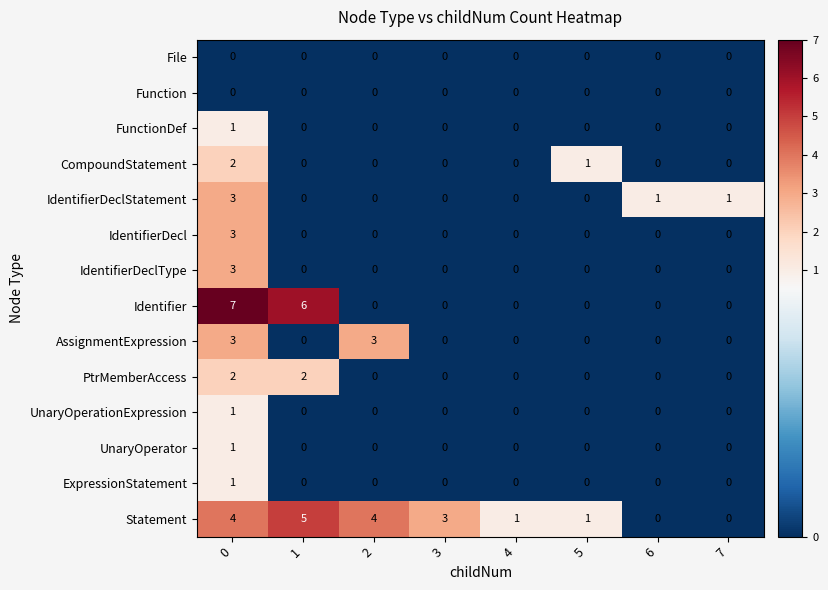

True or false: Function has a value of 0 at 0.

True